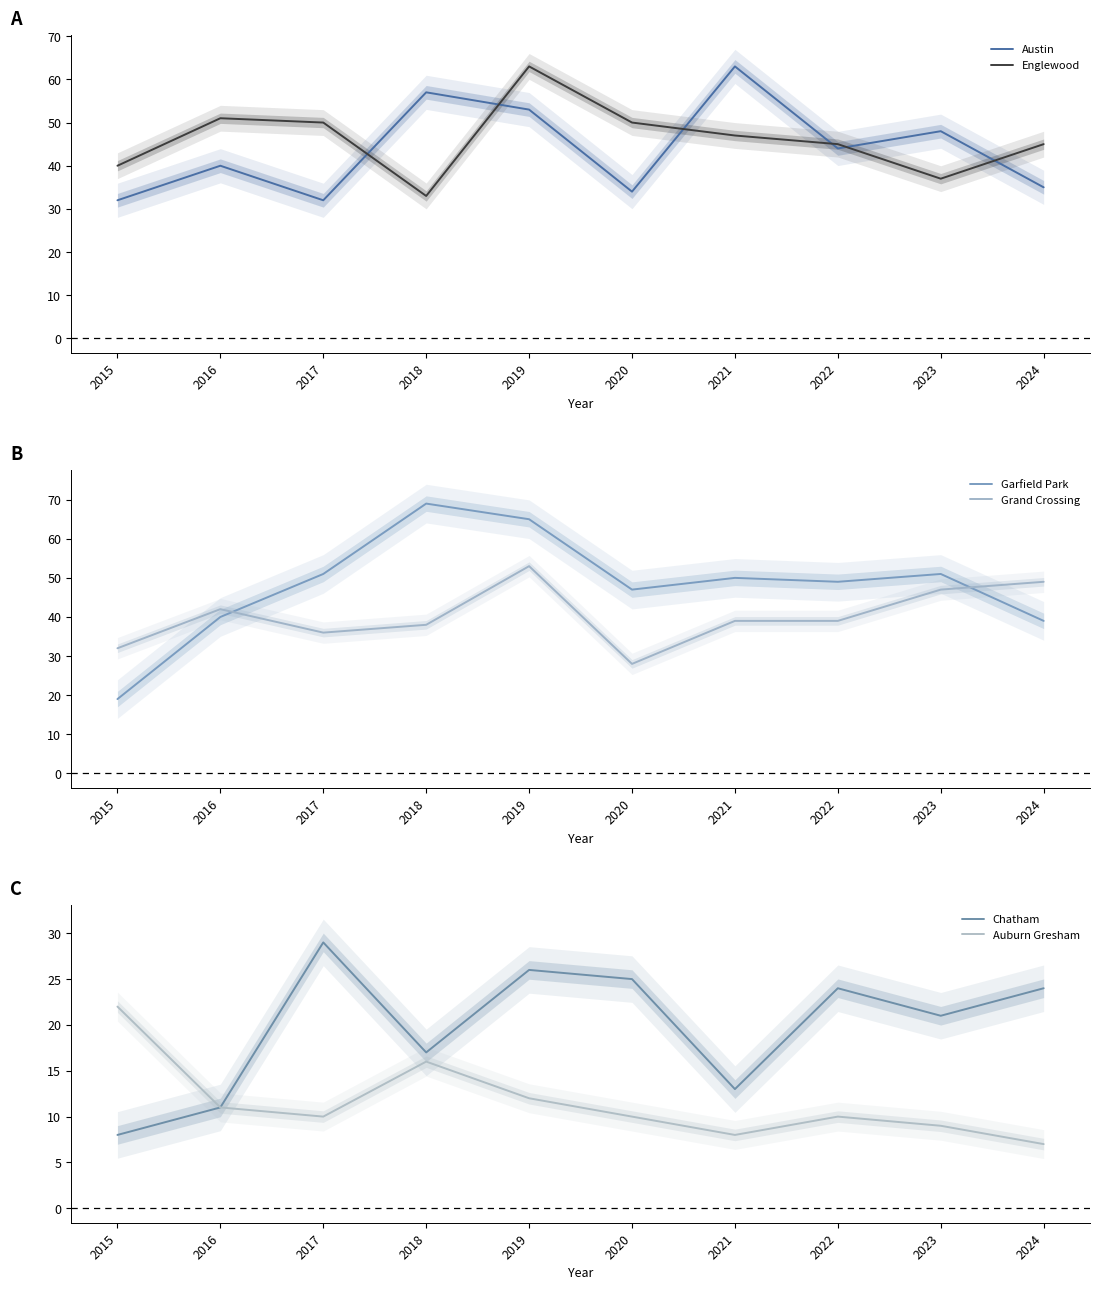

True or false: Auburn Gresham has more than 2 interior local peaks.

False